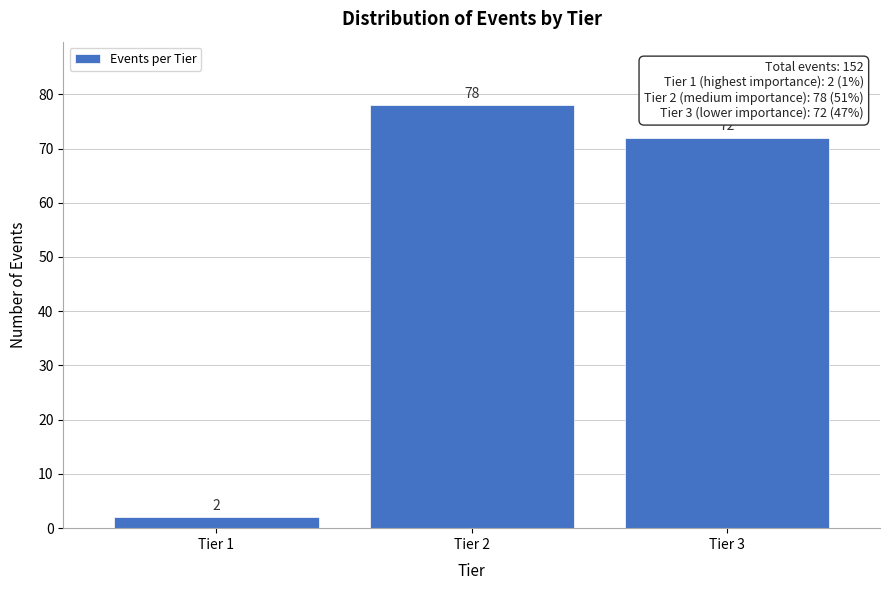

Reading left to right, list all the values displayed in this chart.

2	78	72